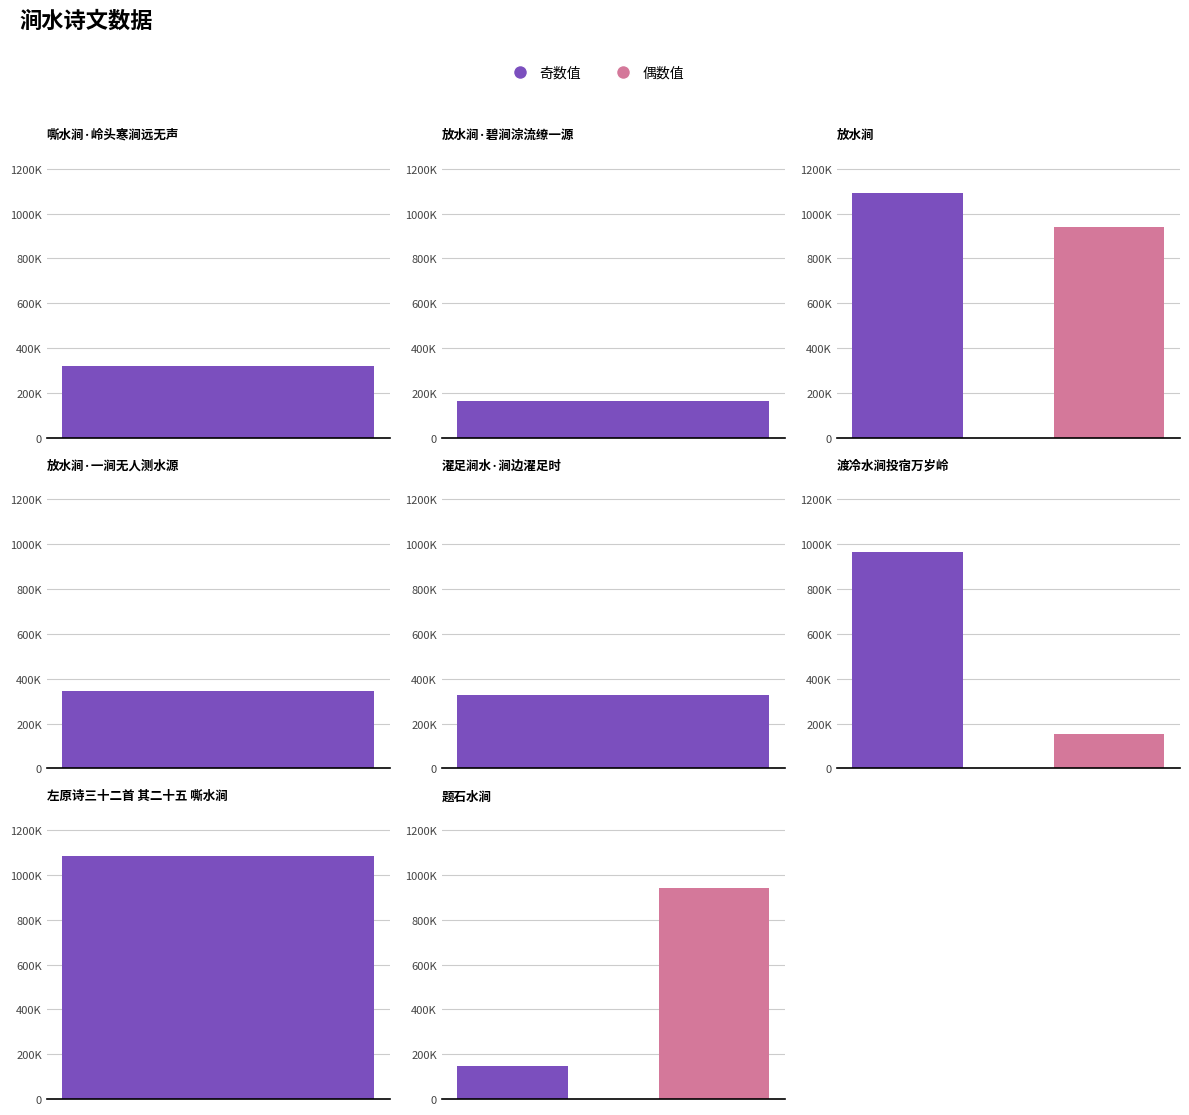

How many bars are there in total?

11